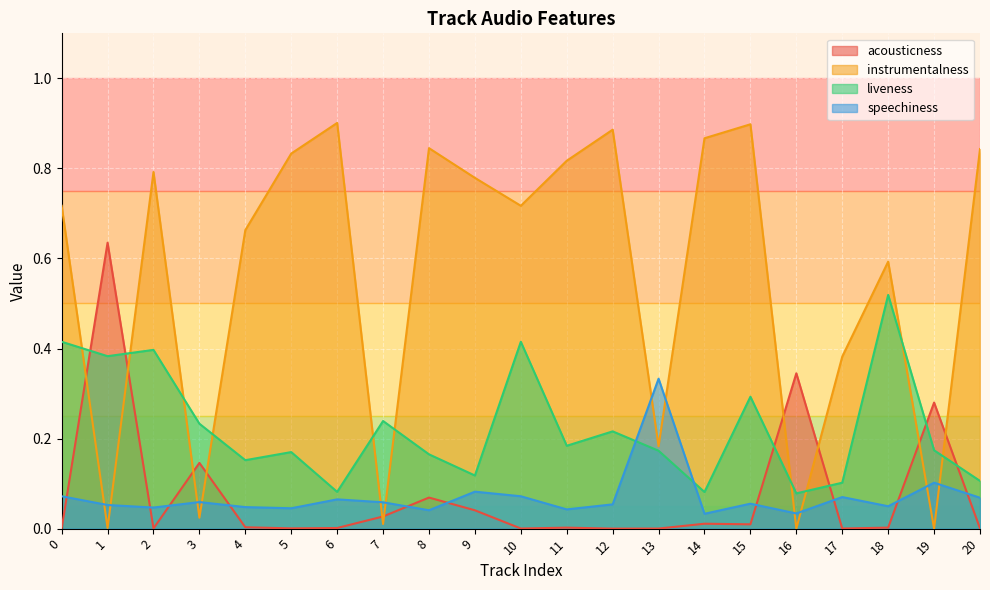

The instrumentalness series shows 0.3 at 10. True or false?

False